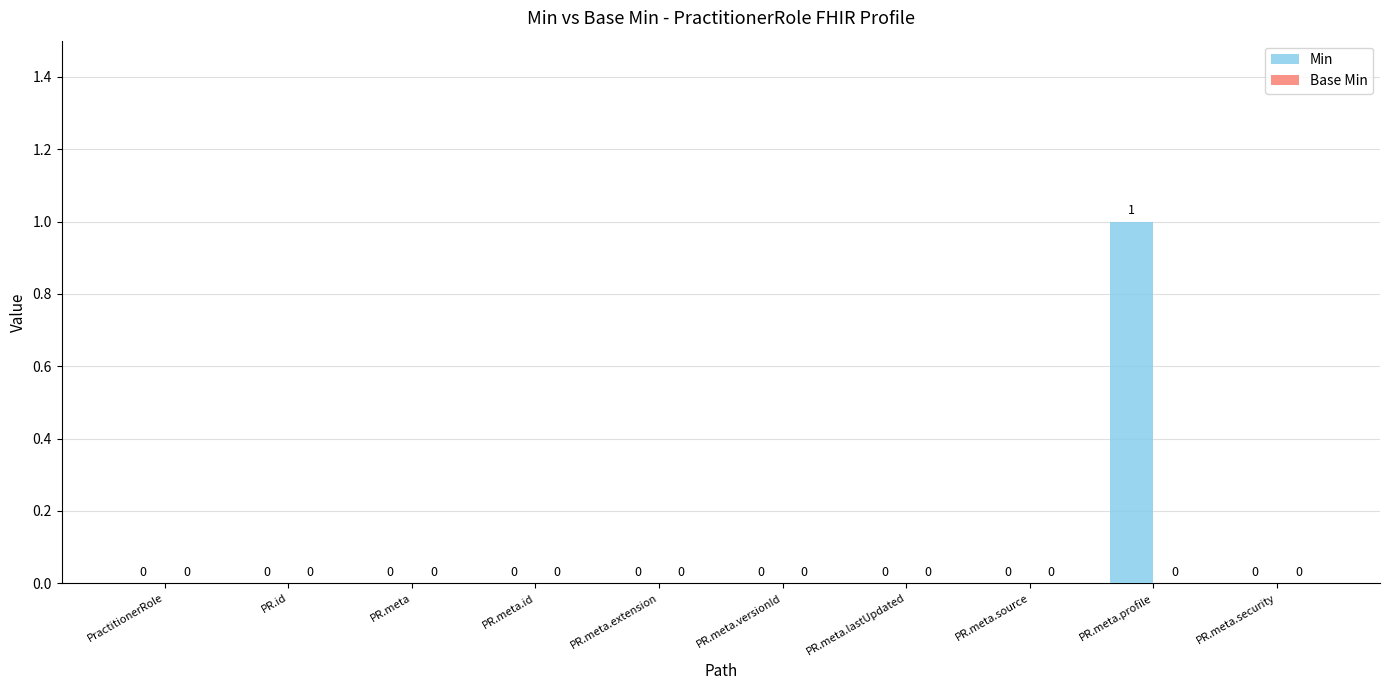

What is the change in value from PR.id to PR.meta.profile?

+1